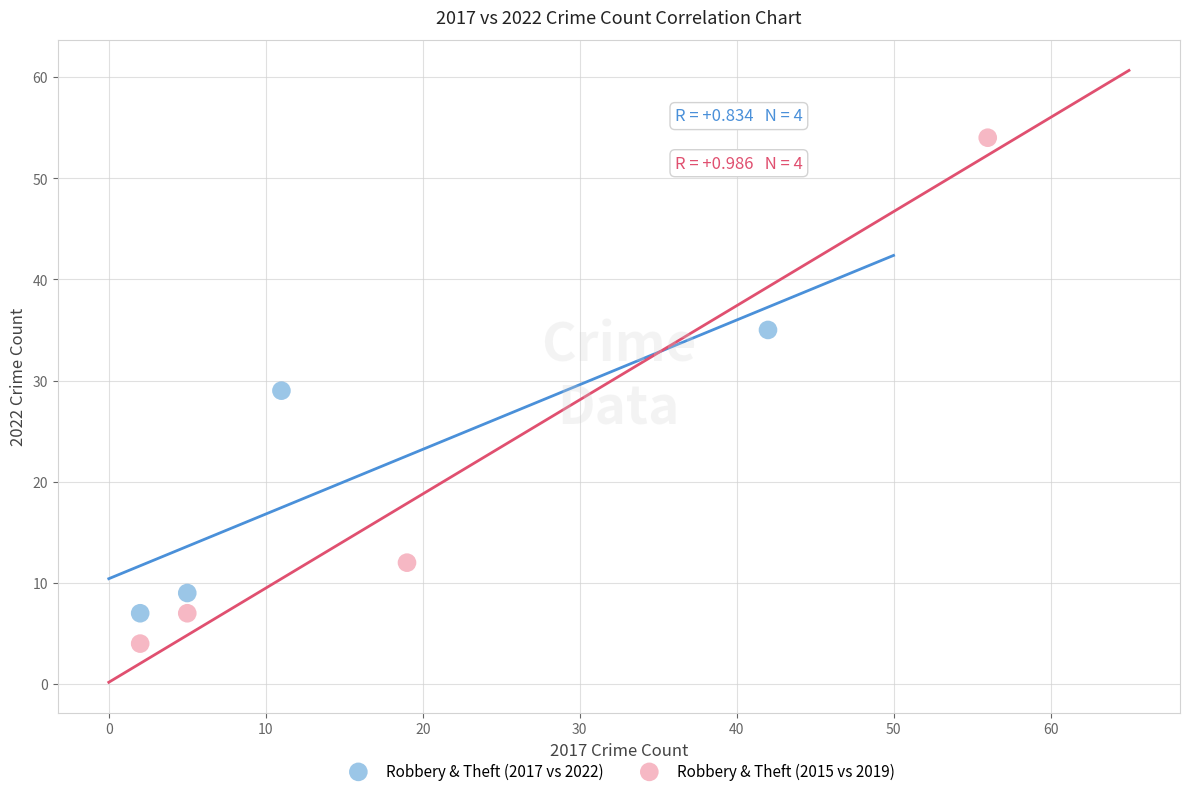

Which series contains the highest Y value?

Robbery & Theft (2015 vs 2019)